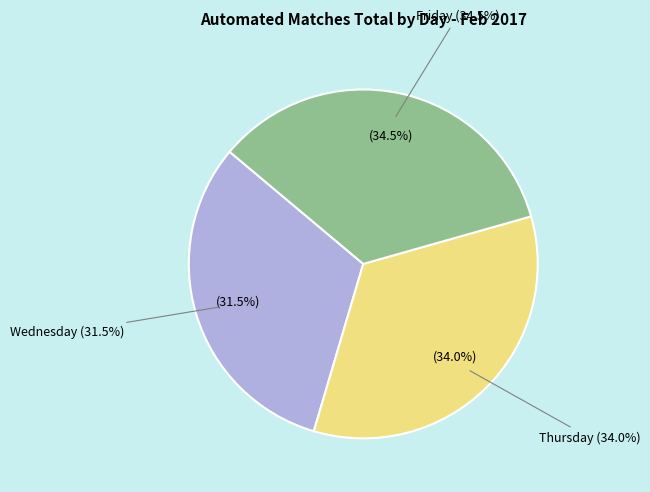

Do Friday (2017-02-03) and Thursday (2017-02-02) together represent more than half of the pie?

Yes